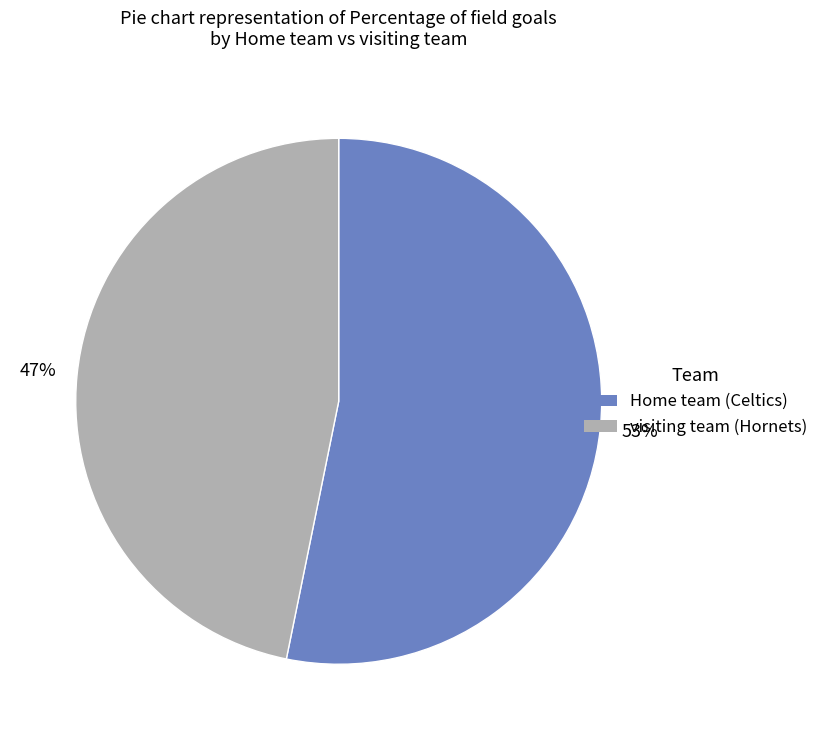

Rank the categories by value from highest to lowest.

Home team, visiting team